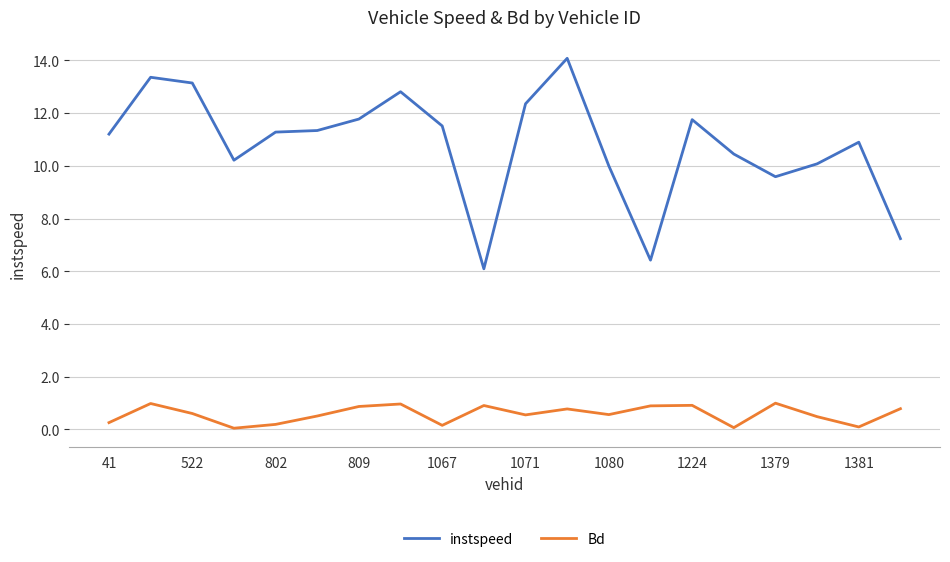

What are all the series names shown in the legend?

instspeed, Bd